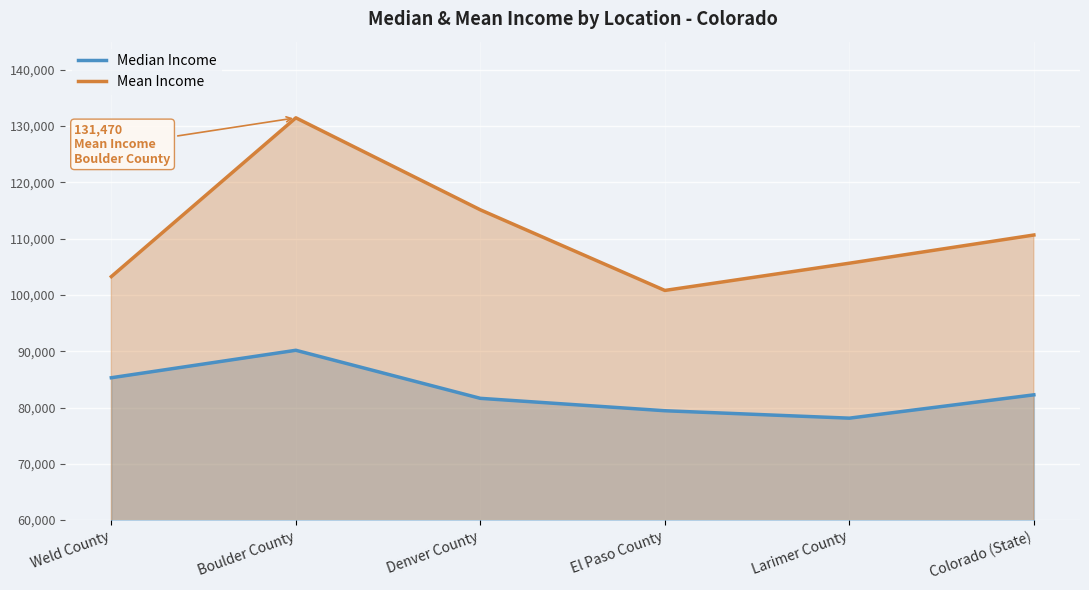

Rank the categories by Mean Income value from highest to lowest.

Boulder County, Denver County, Colorado (State), Larimer County, Weld County, El Paso County